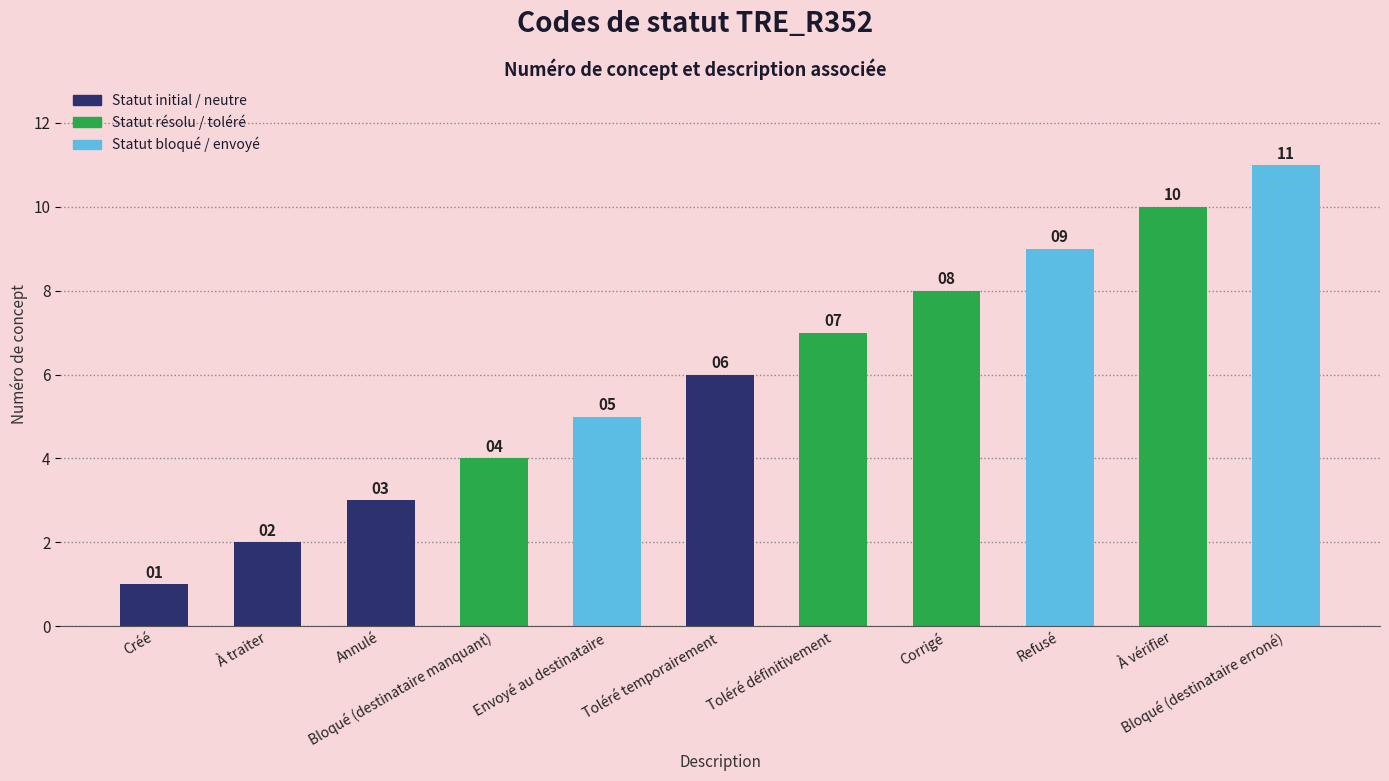

Reading left to right, what are all the values shown in this chart?

1	2	3	4	5	6	7	8	9	10	11